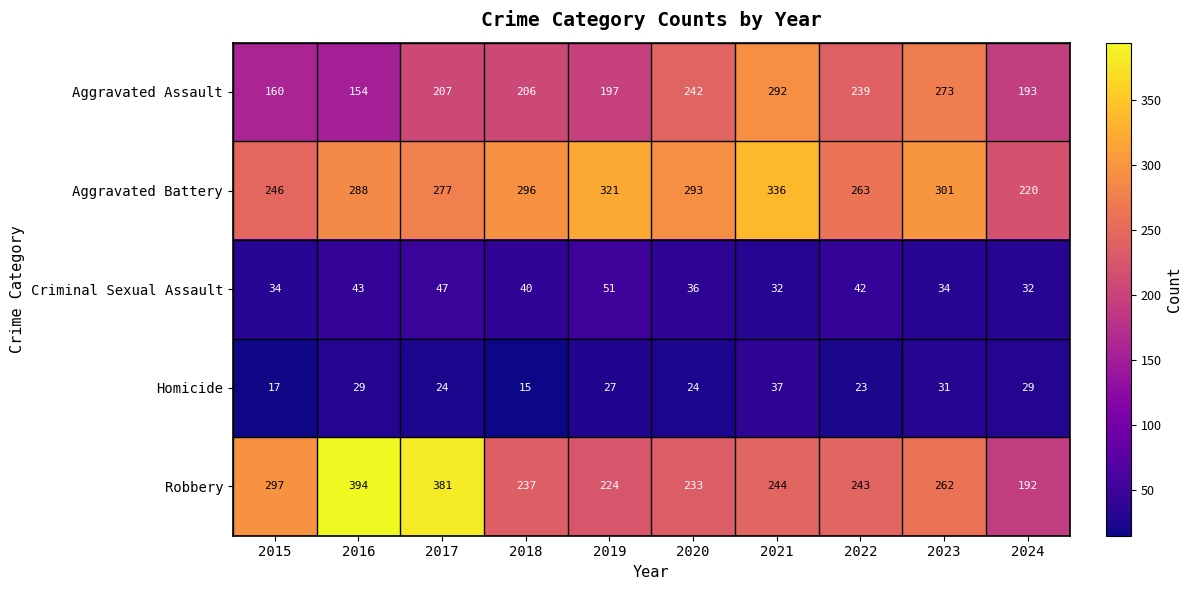

What is the approximate value of Homicide at 2015, to the nearest 5?

15